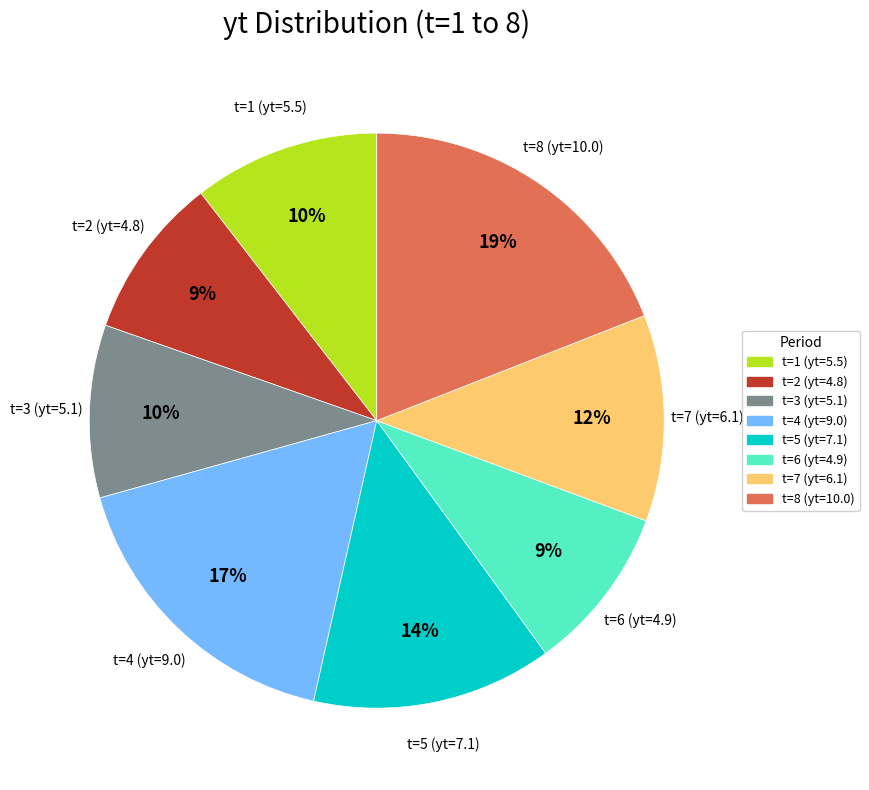

Which slice is the largest?

t=8 (yt=10.0)